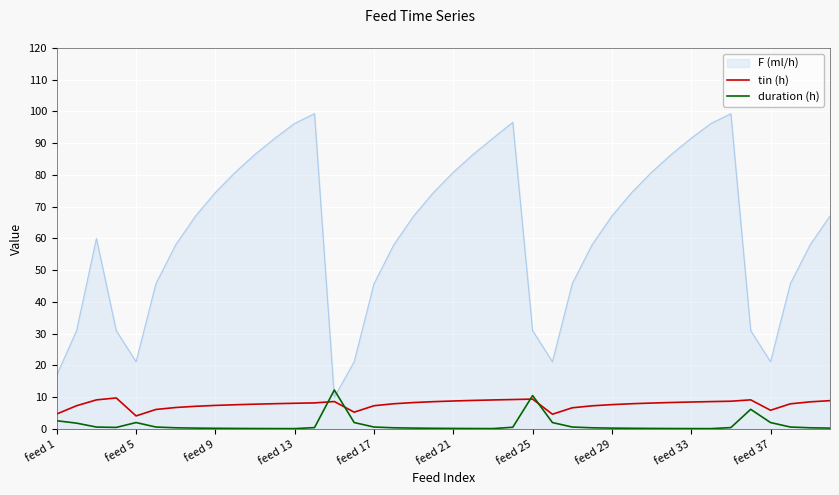

What is the maximum value shown in the chart?

99.3